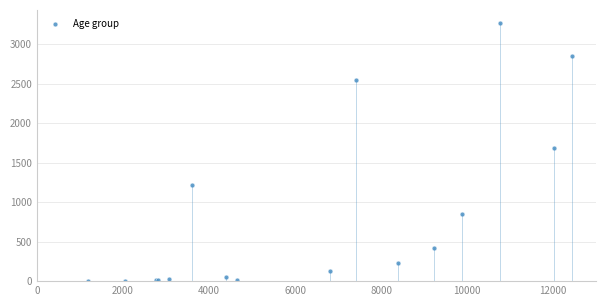

What Y value in the scatter plot is closest to 1638?

1690